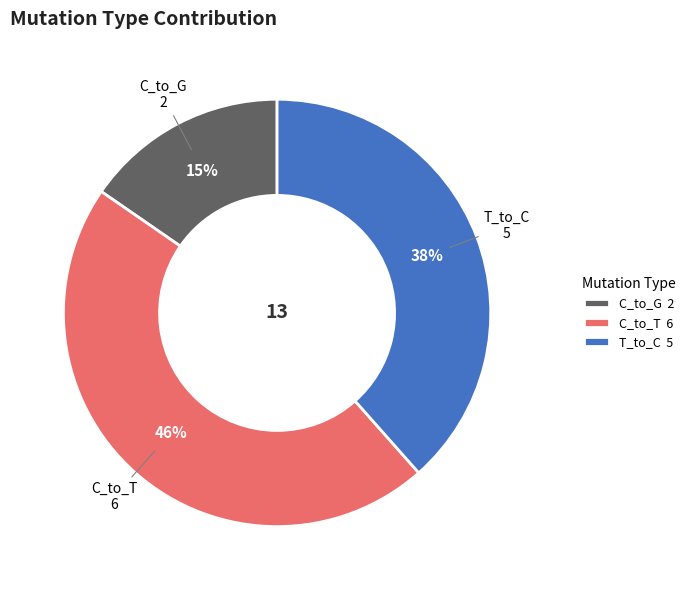

Rank the categories by value from highest to lowest.

C_to_T, T_to_C, C_to_G